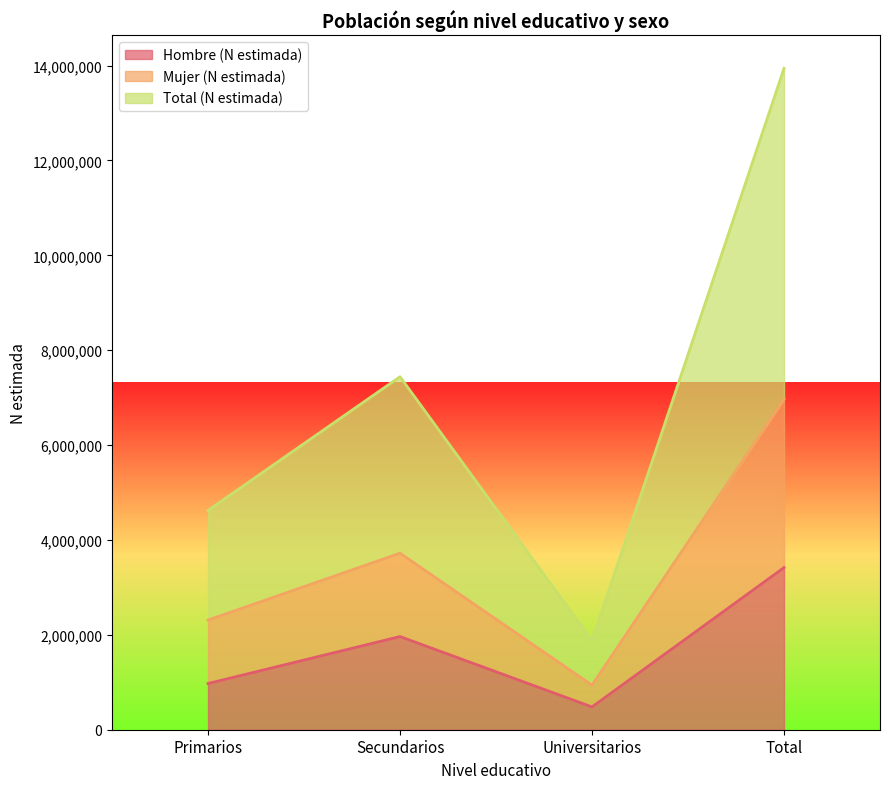

What is the maximum value for Hombre (N estimada)?

3417584